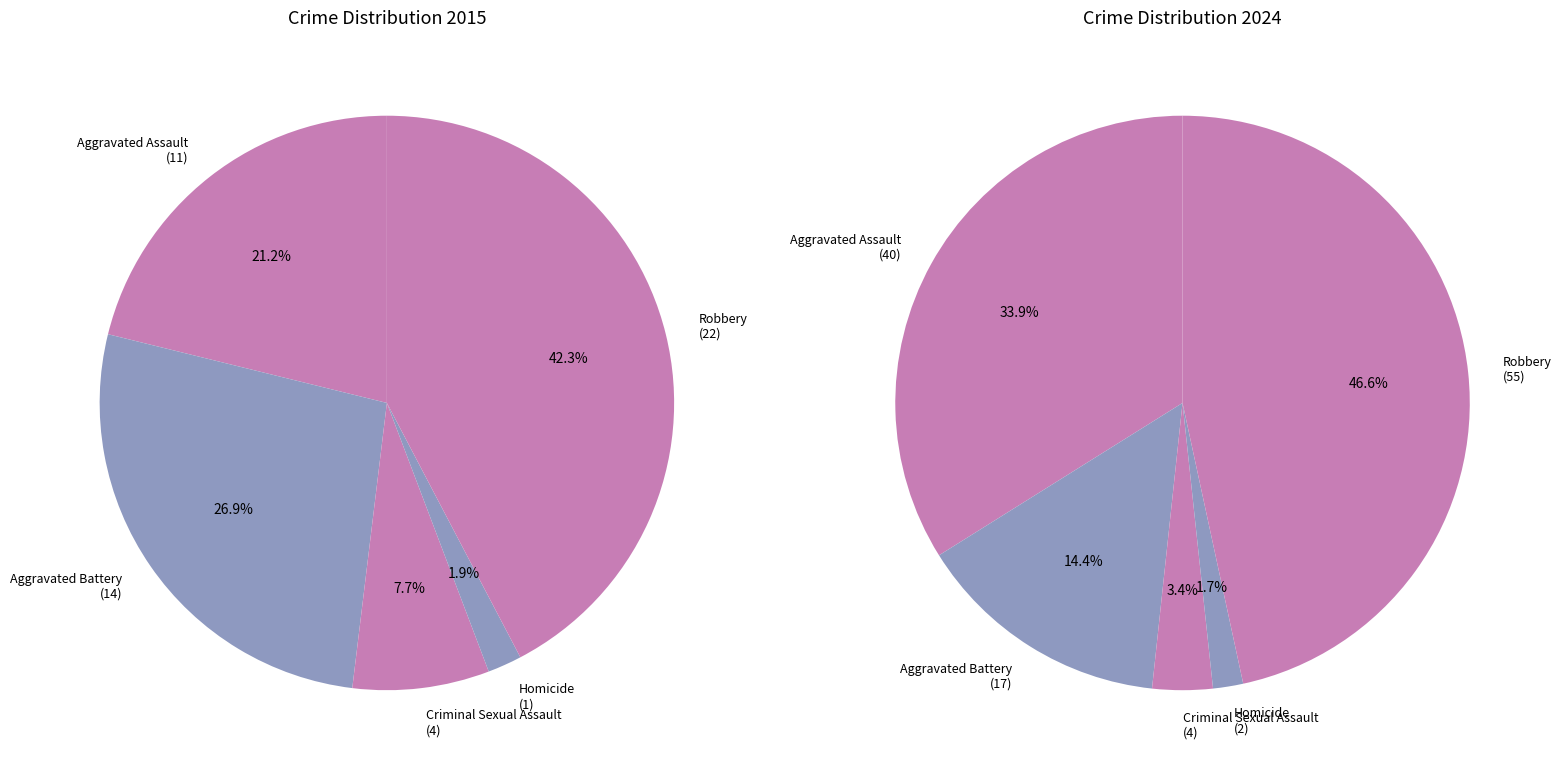

Which series changed the most between Aggravated Battery and Criminal Sexual Assault?

values_2024